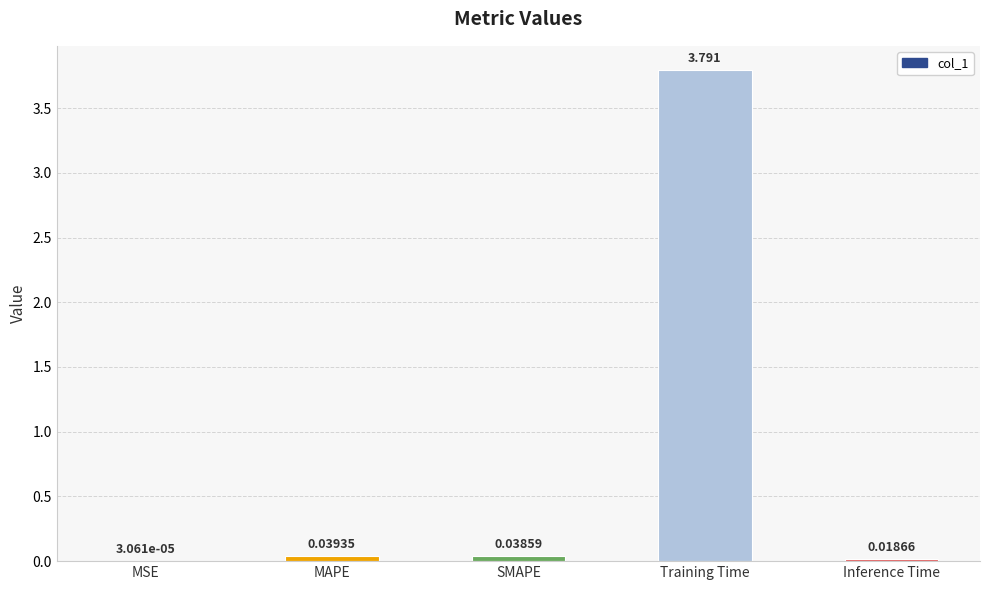

Which has a higher value, SMAPE or Training Time?

Training Time